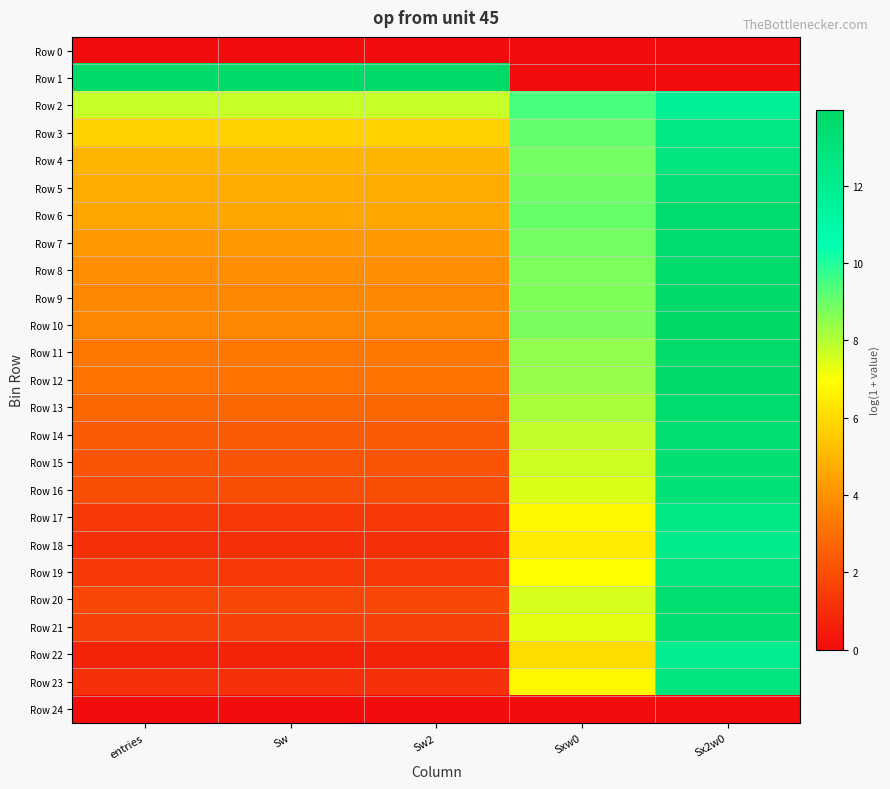

Rank the series at Sw2 from highest to lowest value.

Row 1, Row 2, Row 3, Row 4, Row 5, Row 6, Row 7, Row 8, Row 9, Row 10, Row 11, Row 12, Row 13, Row 14, Row 15, Row 16, Row 20, Row 21, Row 17, Row 19, Row 18, Row 23, Row 22, Row 0, Row 24